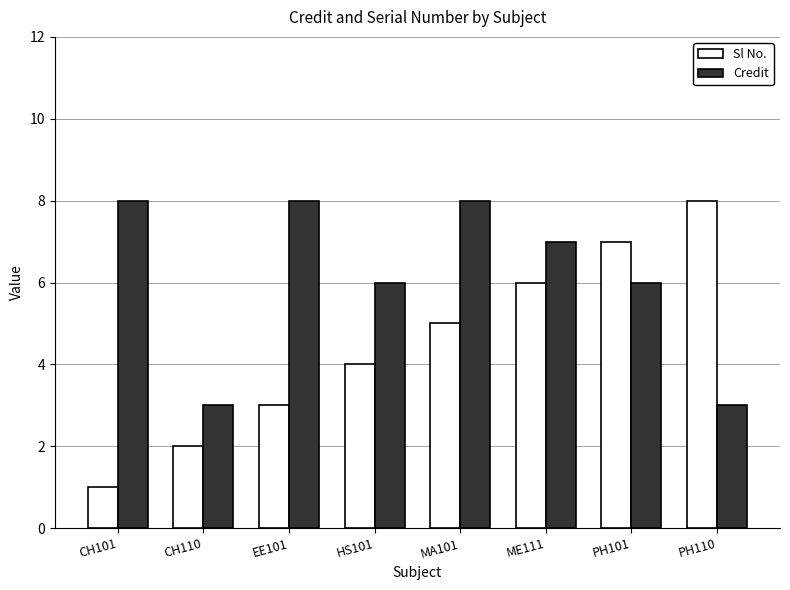

What is the sum of the Credit values at MA101 and PH101?

14